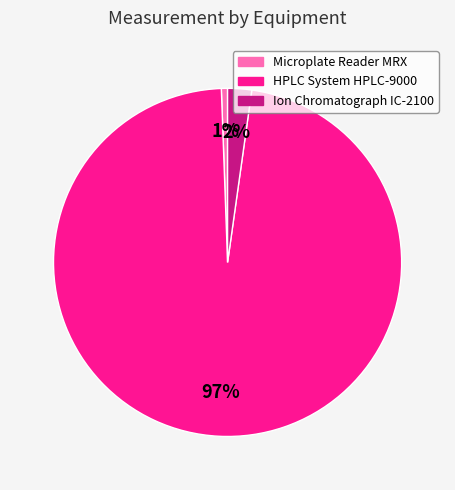

How many segments does this pie chart have?

3